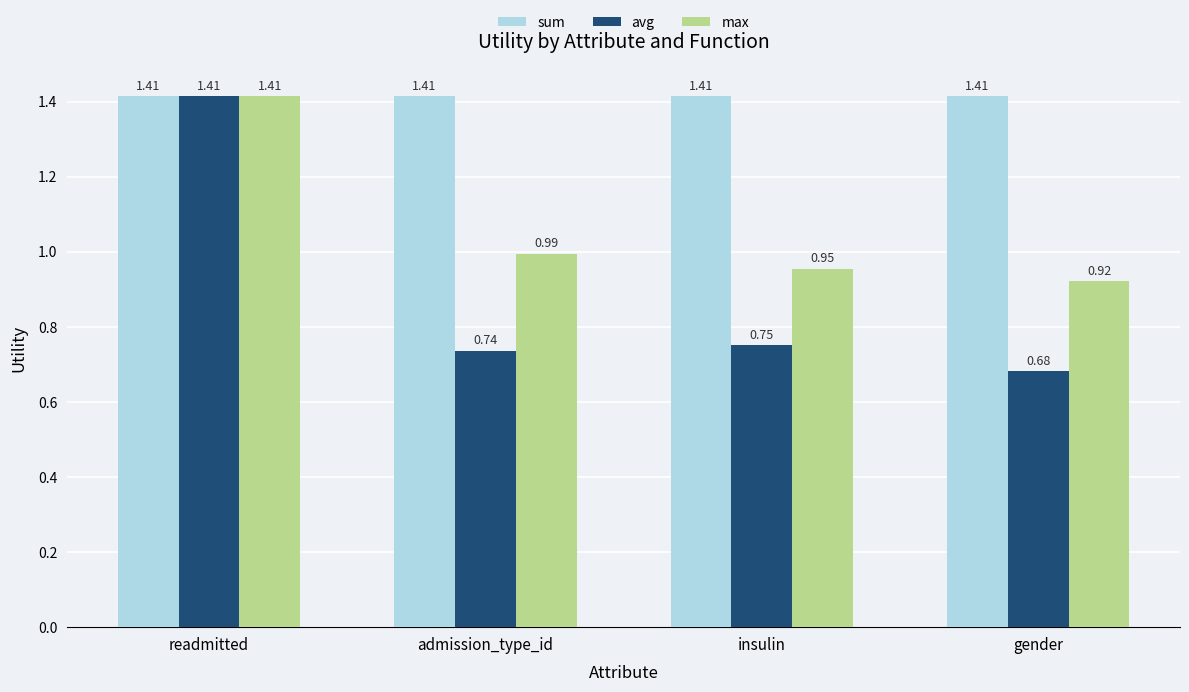

How many data points does each series have?

4